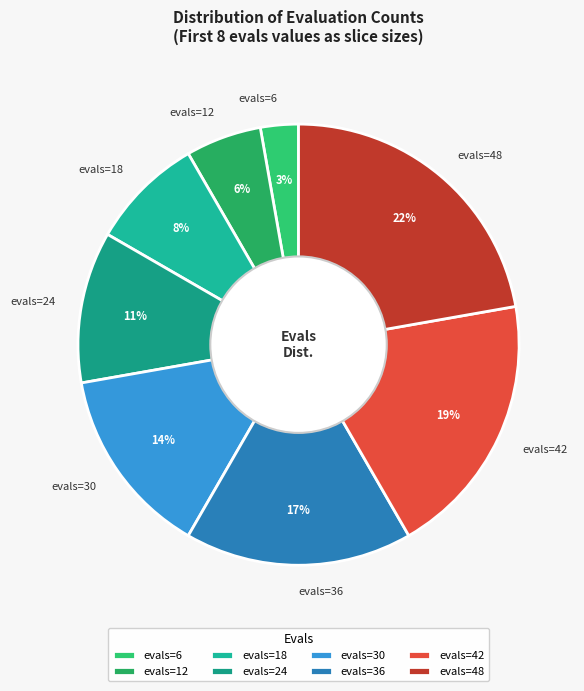

To the nearest percent, what is the difference between the largest and smallest slice percentages?

19%